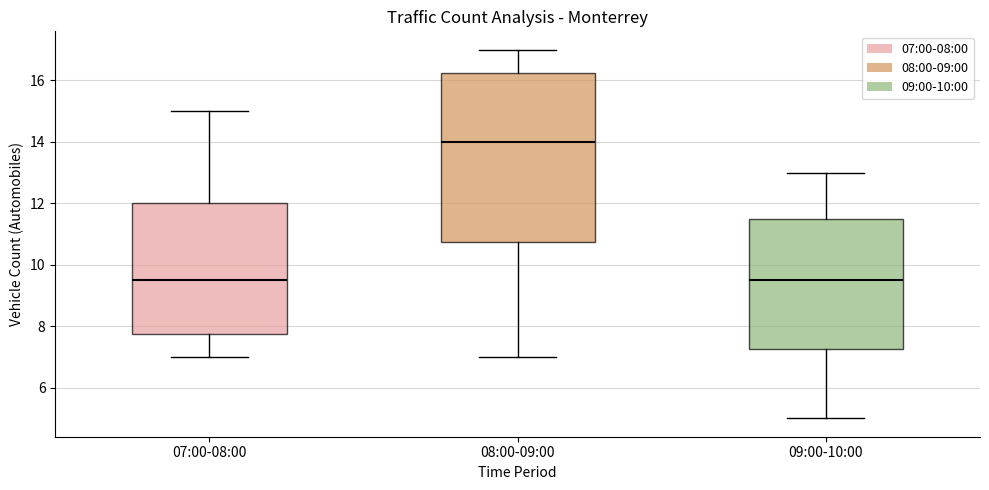

Which box is the tallest, from its lower edge to its upper edge?

08:00-09:00